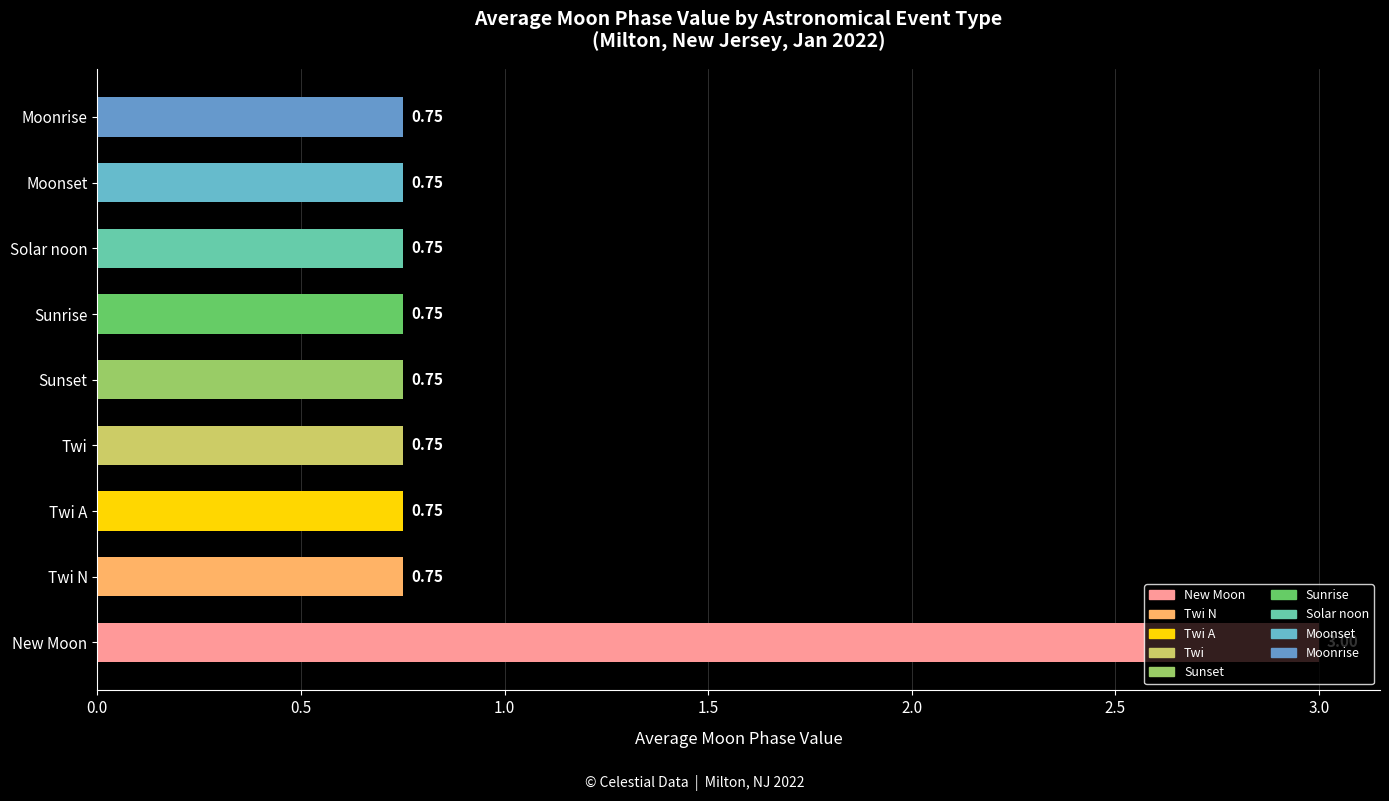

Between Sunset and New Moon, which is larger?

New Moon